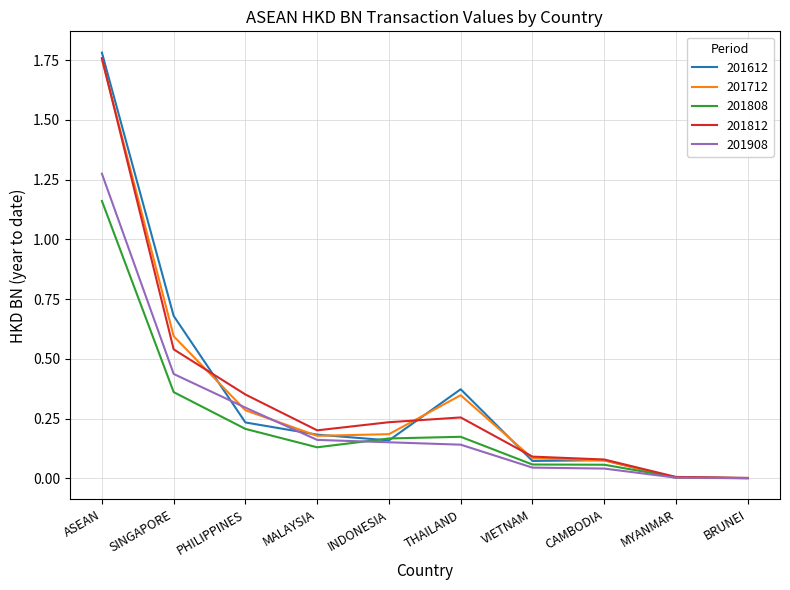

What position from the left is CAMBODIA?

8